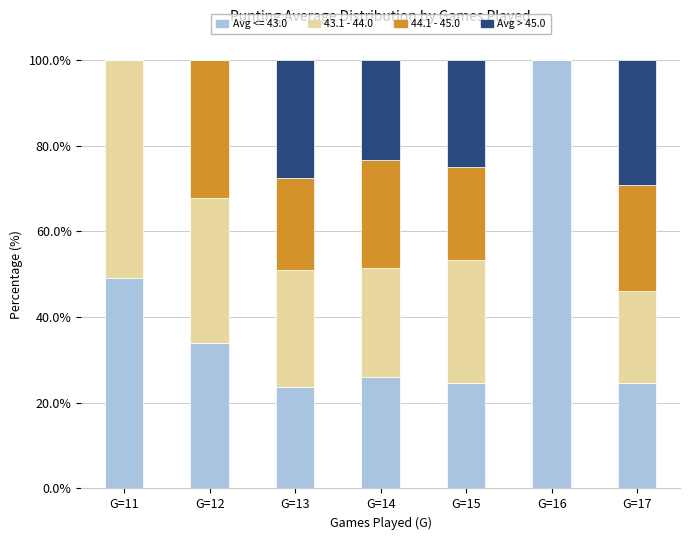

At which label is Avg <= 43.0 closest to 61?

G=11